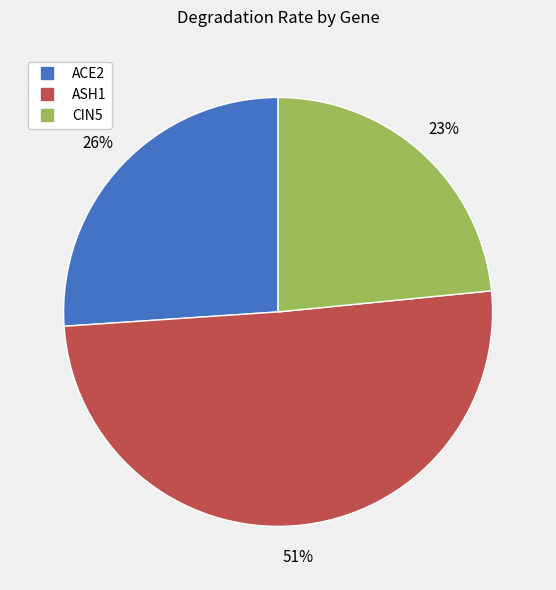

To the nearest percent, what is the combined percentage of ACE2 and ASH1?

77%